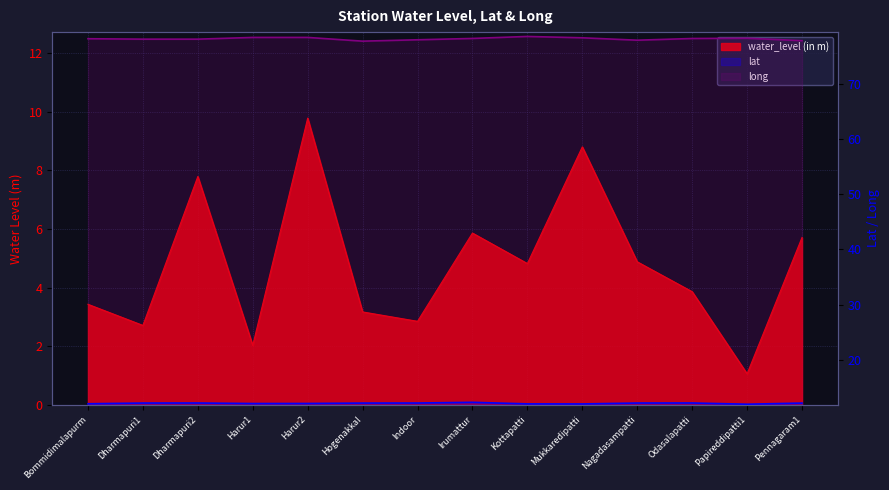

Which category has the lowest value in the lat series?

Papireddipatti1